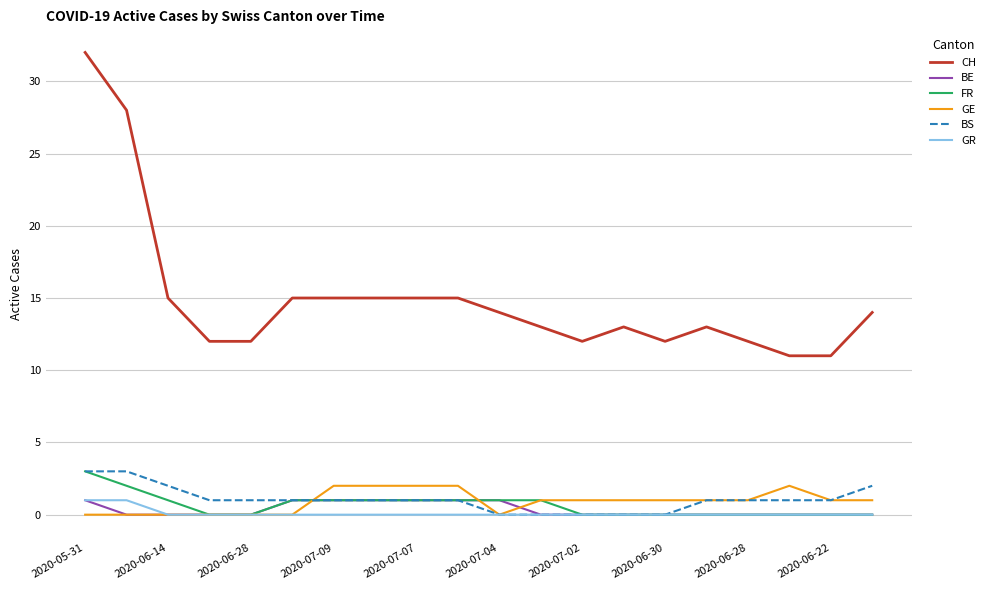

True or false: CH and FR intersect in this chart.

False